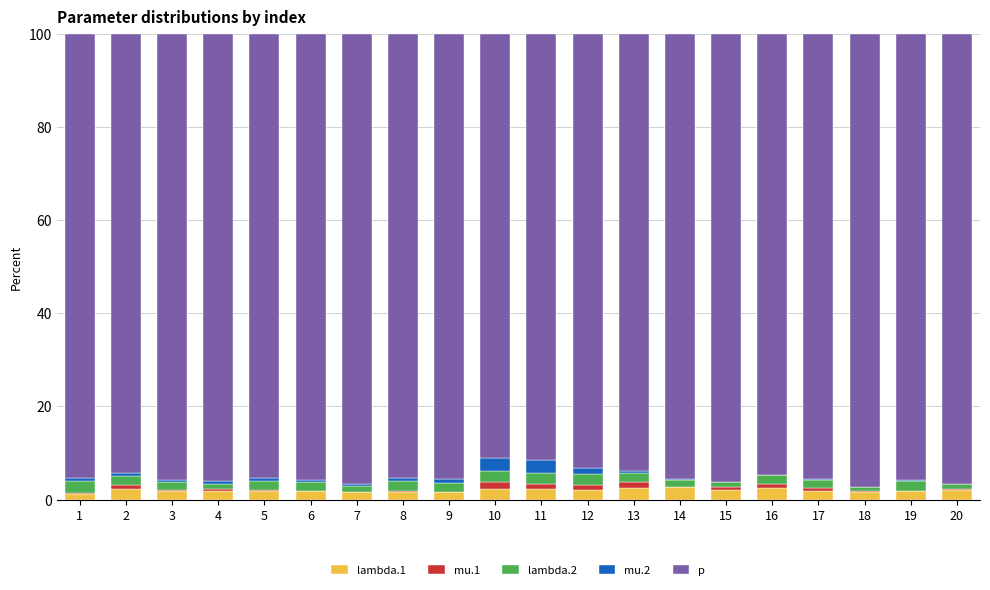

True or false: lambda.1 has a value of 2.1 at 20.

True